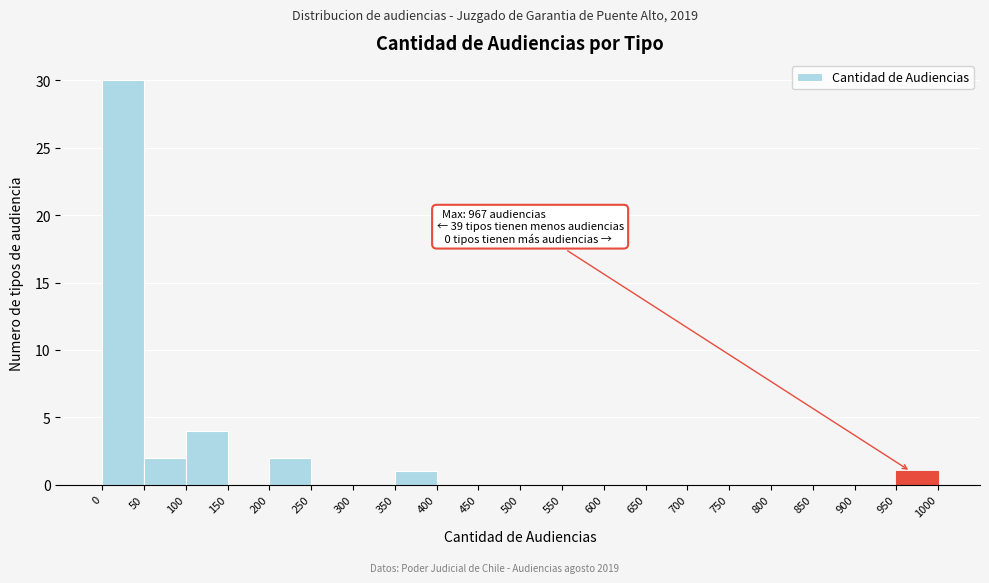

Over which range of the x-axis is the bar tallest?

0 to 50